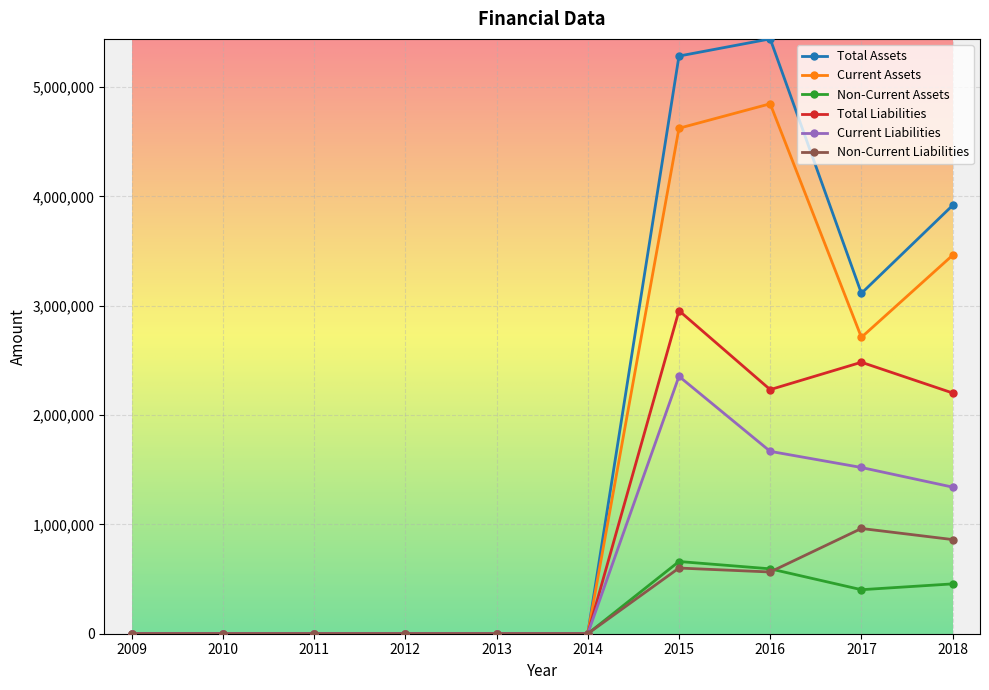

What is the maximum value shown in the chart?

5440578